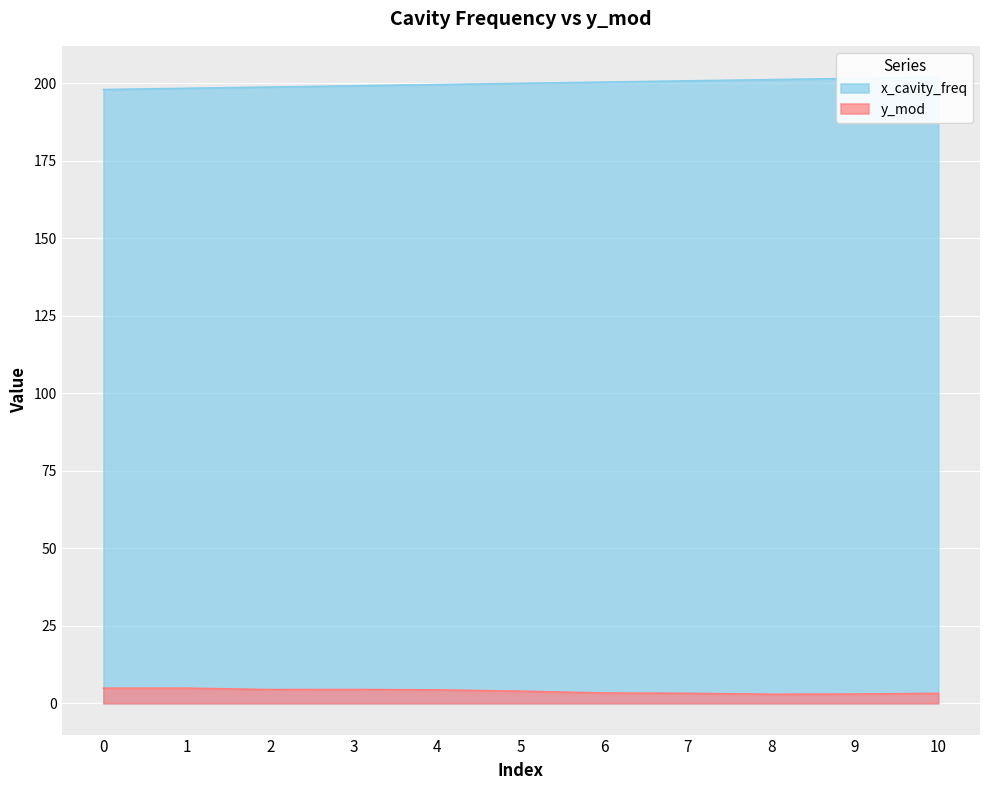

True or false: x_cavity_freq has more than 2 points higher than both neighbors.

False